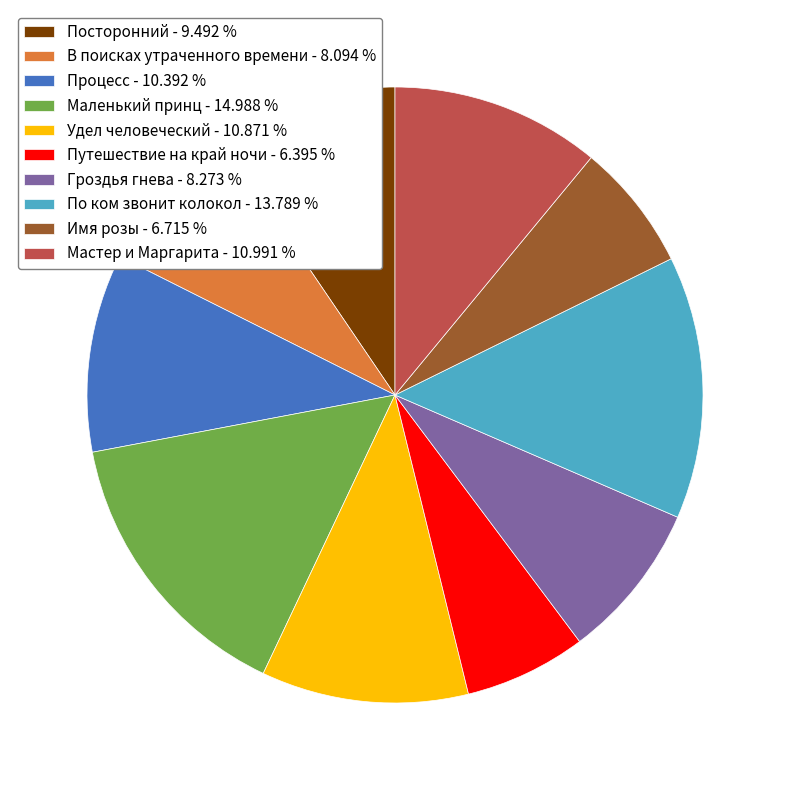

What is the ratio of the value at Посторонний - 9.492 % to the value at Имя розы - 6.715 %?

1.4